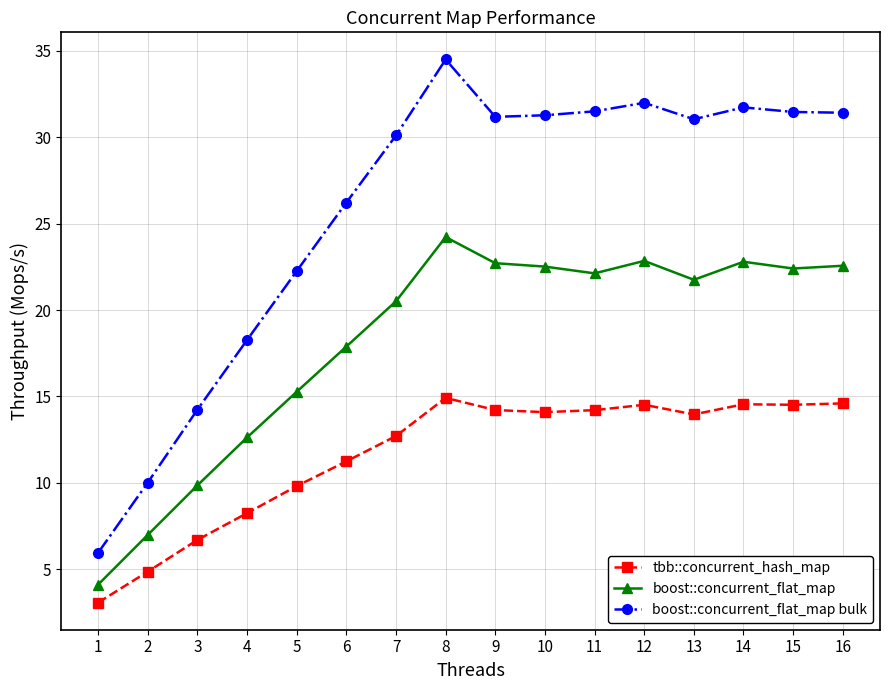

What is the value of the boost::concurrent_flat_map bulk point at the 5th from the left?

22.3